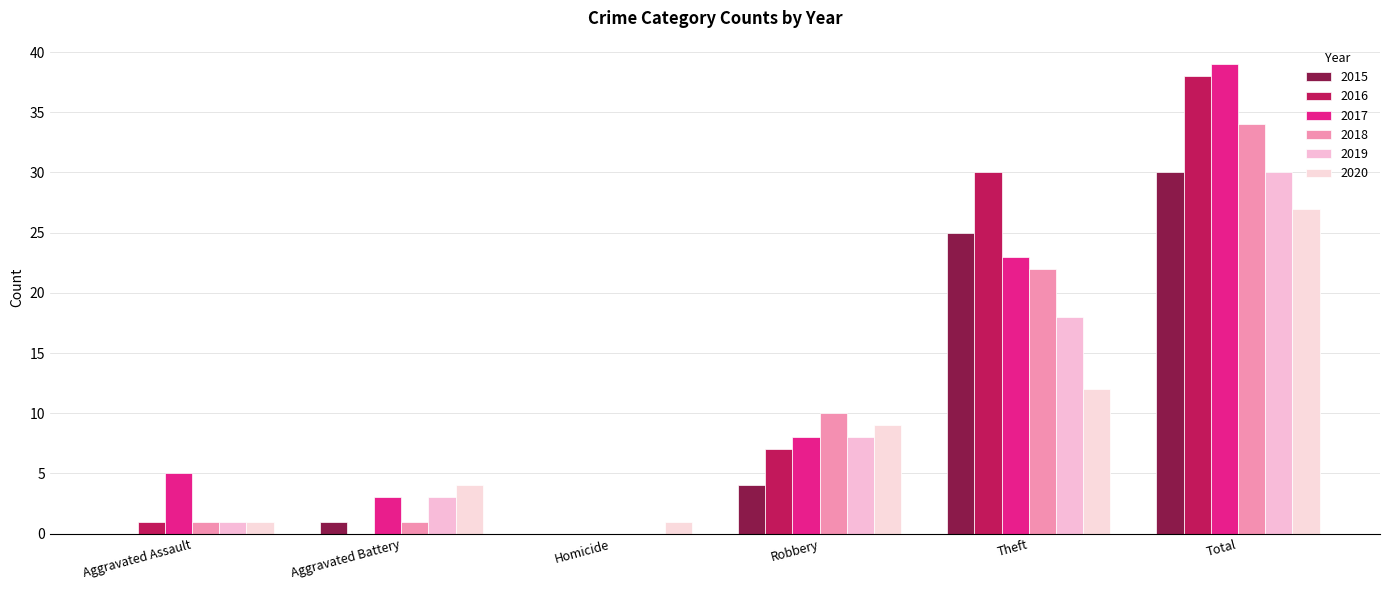

The 2017 series shows 8 at Theft. True or false?

False